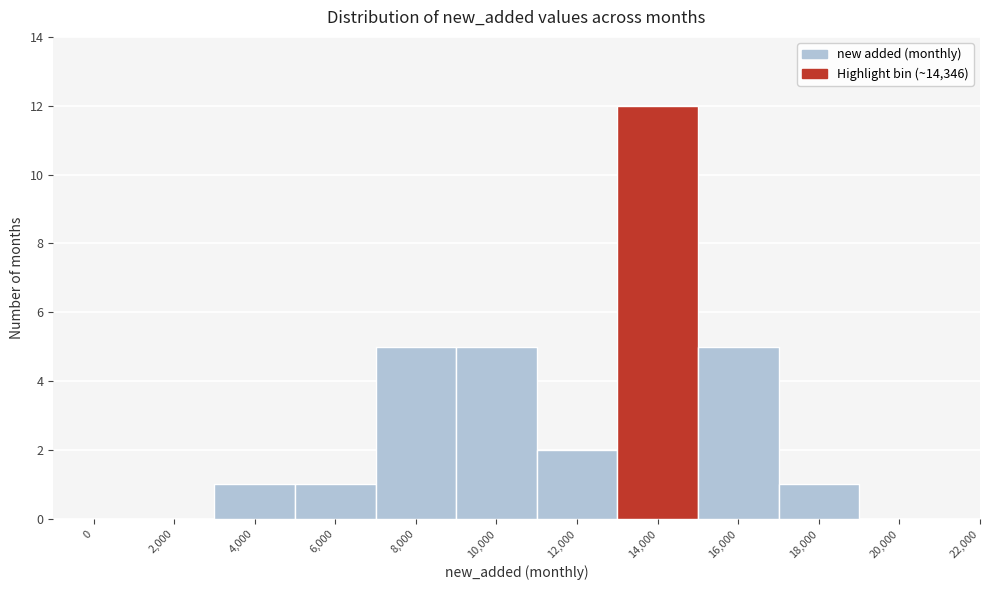

Reading right to left, extract all data points from this chart.

22,000=0	20,000=0	18,000=1	16,000=5	14,000=12	12,000=2	10,000=5	8,000=5	6,000=1	4,000=1	2,000=0	0=0